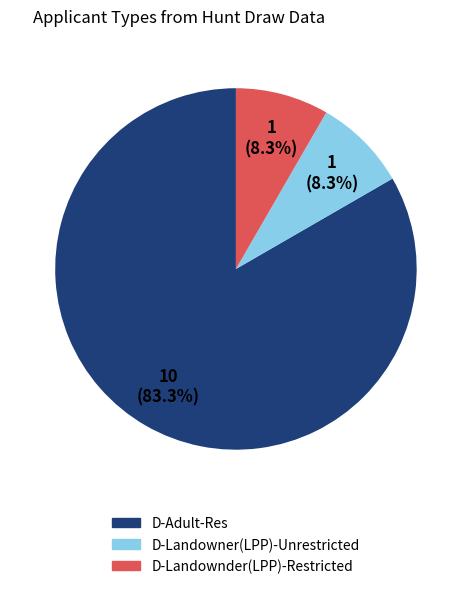

Which slice represents more than half of the pie?

D-Adult-Res